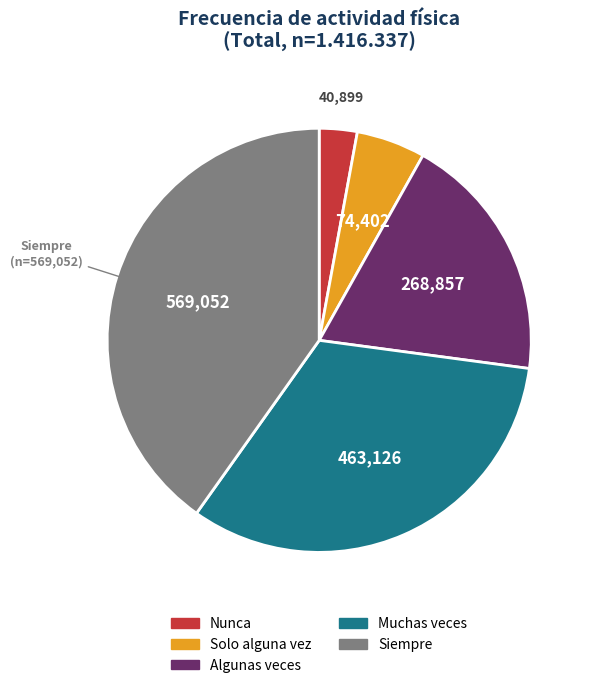

Is Muchas veces the majority of the pie?

No